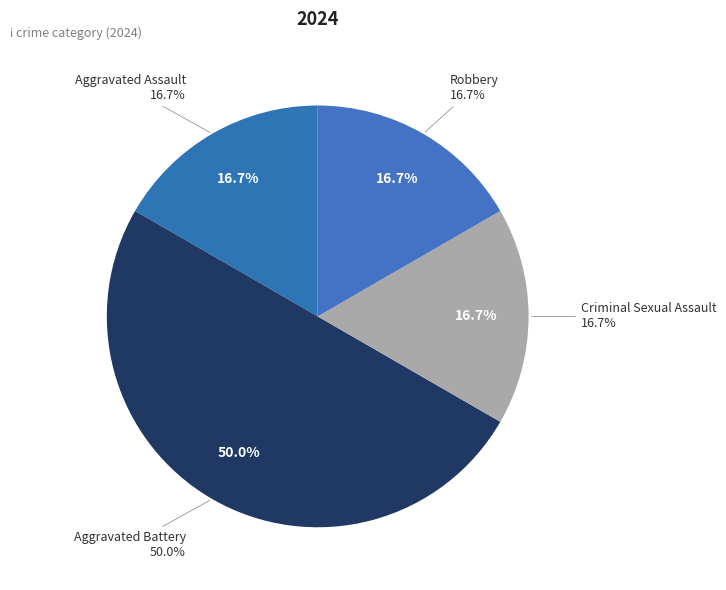

The Criminal Sexual Assault slice represents 23% of the pie. True or false?

False